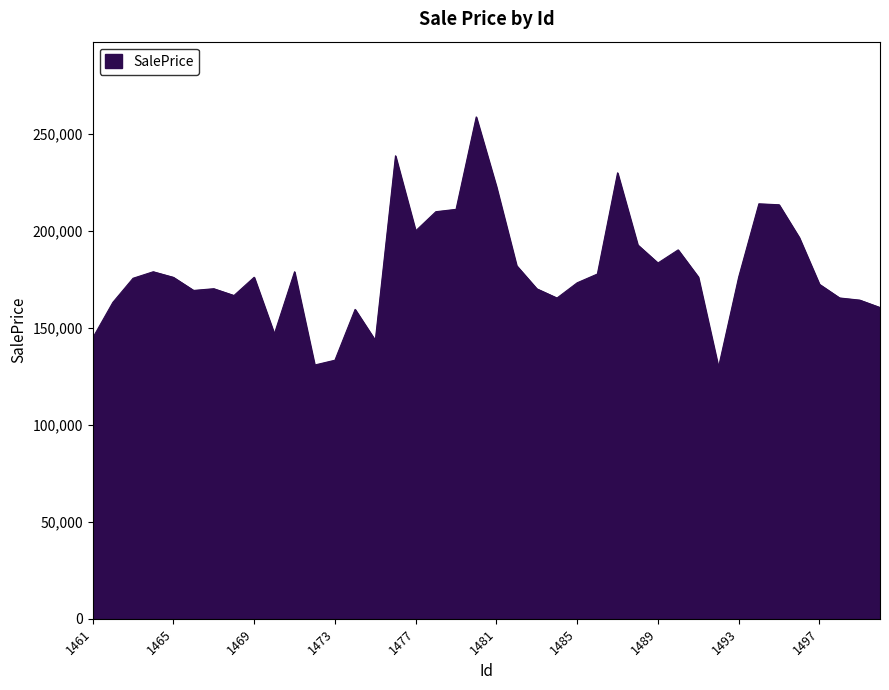

What is the minimum value shown in the chart?

129631.9